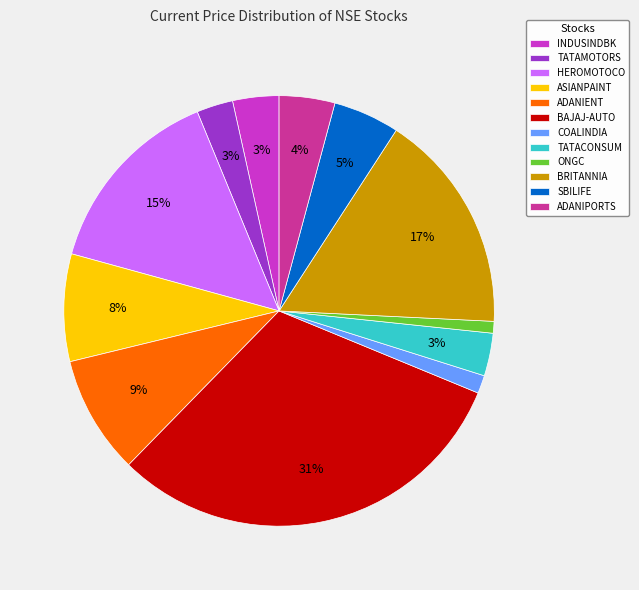

To the nearest percent, what is the difference between the largest and smallest slice percentages?

30%